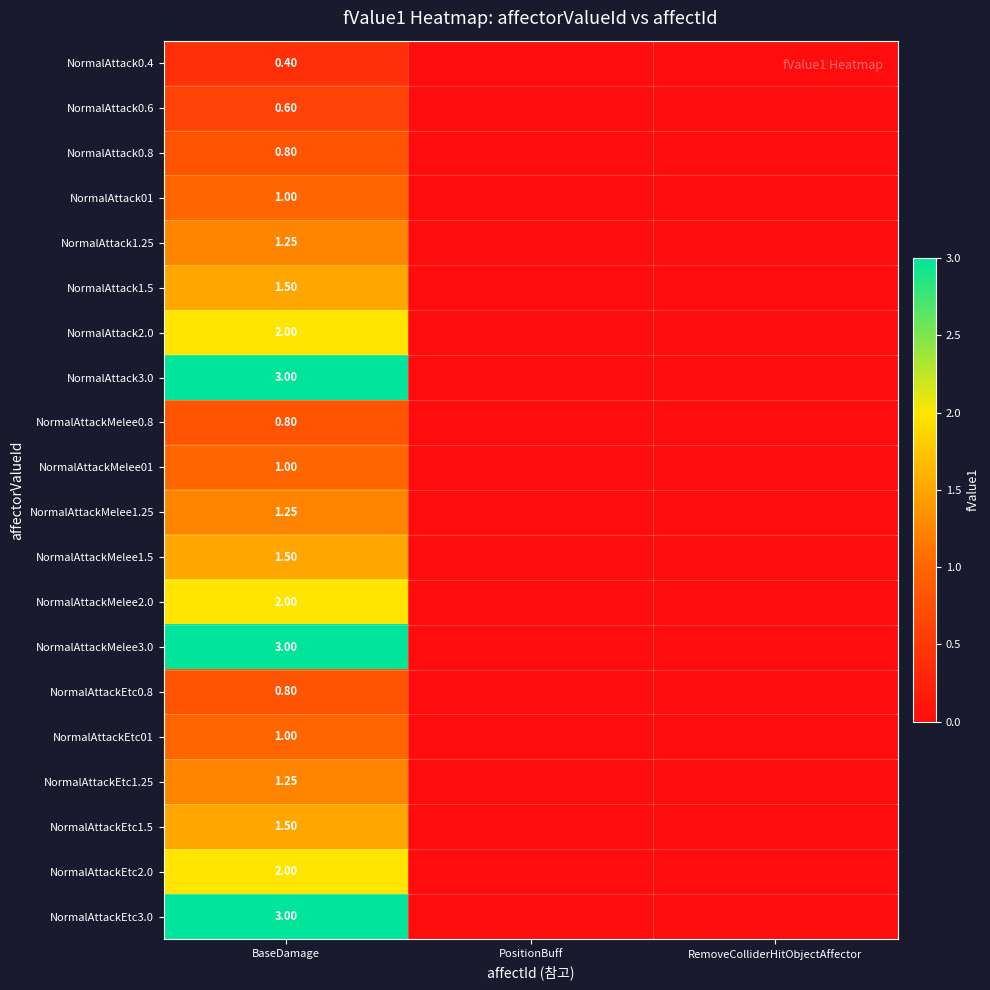

Count the number of data series in this chart.

20